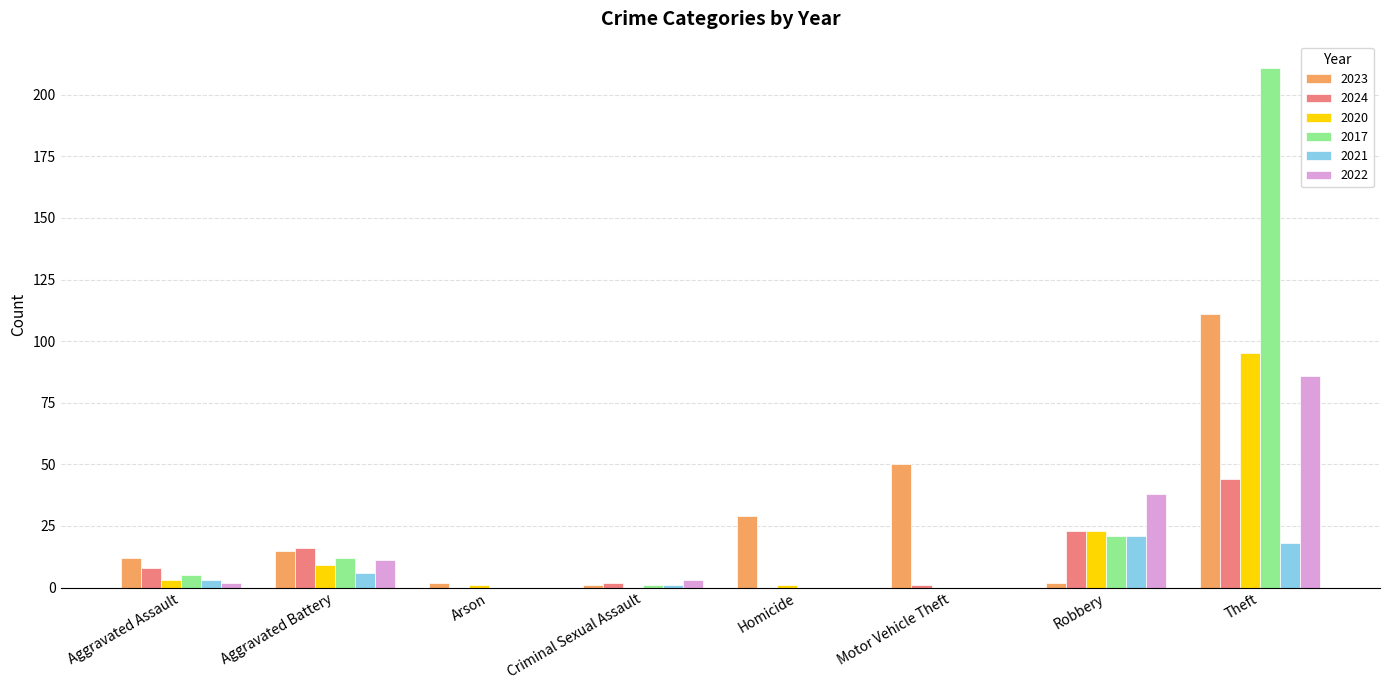

Which series has the largest range (max minus min)?

2017